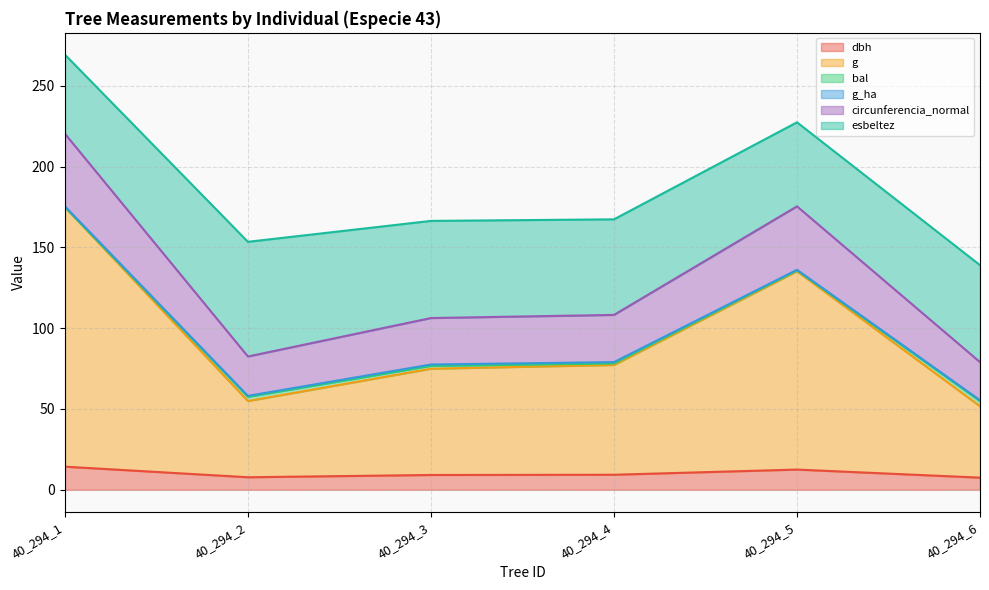

What is the maximum value for dbh?

14.3